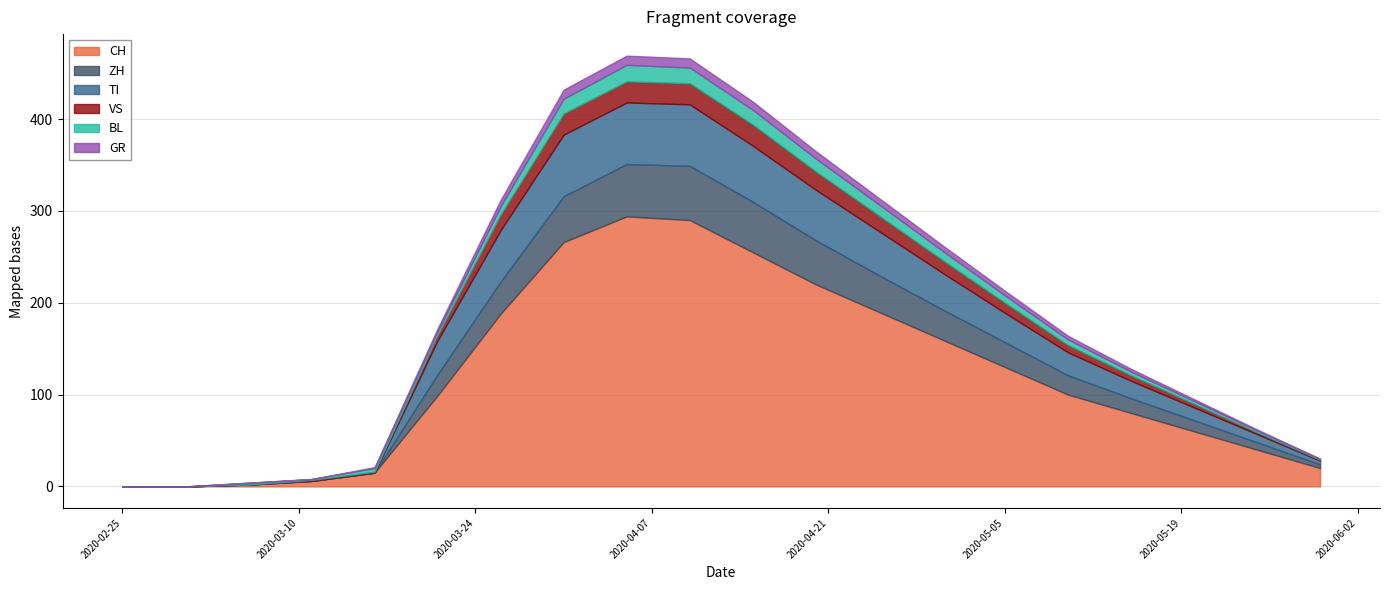

Rank the categories by VS value from highest to lowest.

2020-03-31, 2020-04-05, 2020-04-10, 2020-04-15, 2020-04-20, 2020-03-26, 2020-04-25, 2020-04-30, 2020-05-05, 2020-05-10, 2020-03-21, 2020-05-15, 2020-05-20, 2020-05-25, 2020-03-11, 2020-03-16, 2020-05-30, 2020-02-25, 2020-03-01, 2020-03-06